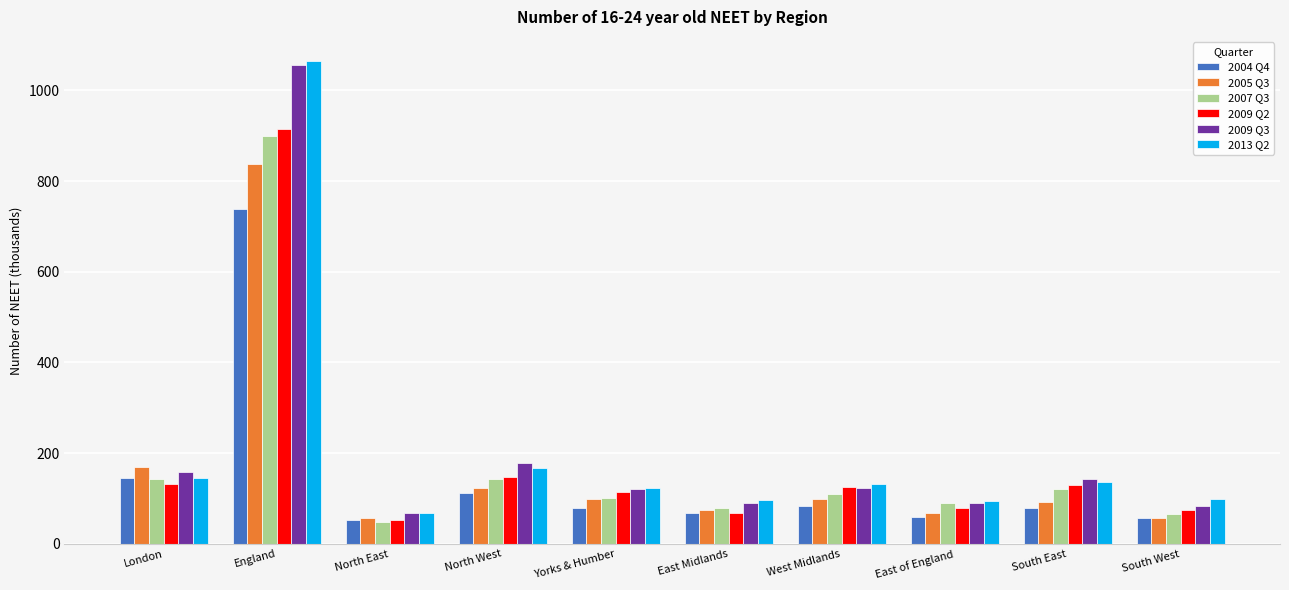

What is the smallest value displayed?

49